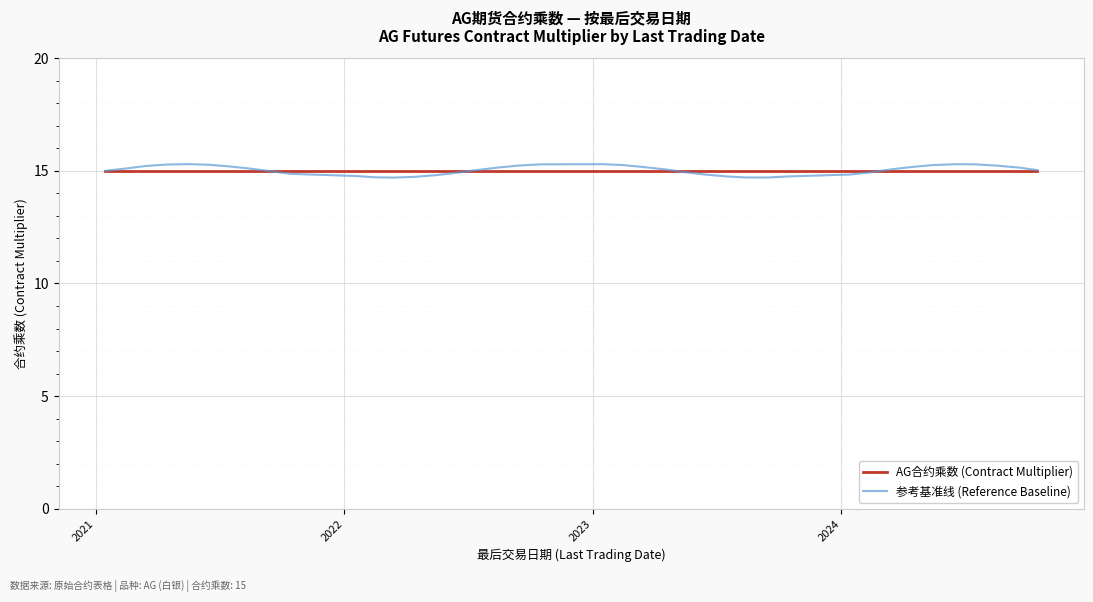

List the series in order of their peak value, lowest first.

AG合约乘数 (Contract Multiplier), 参考基准线 (Reference Baseline)